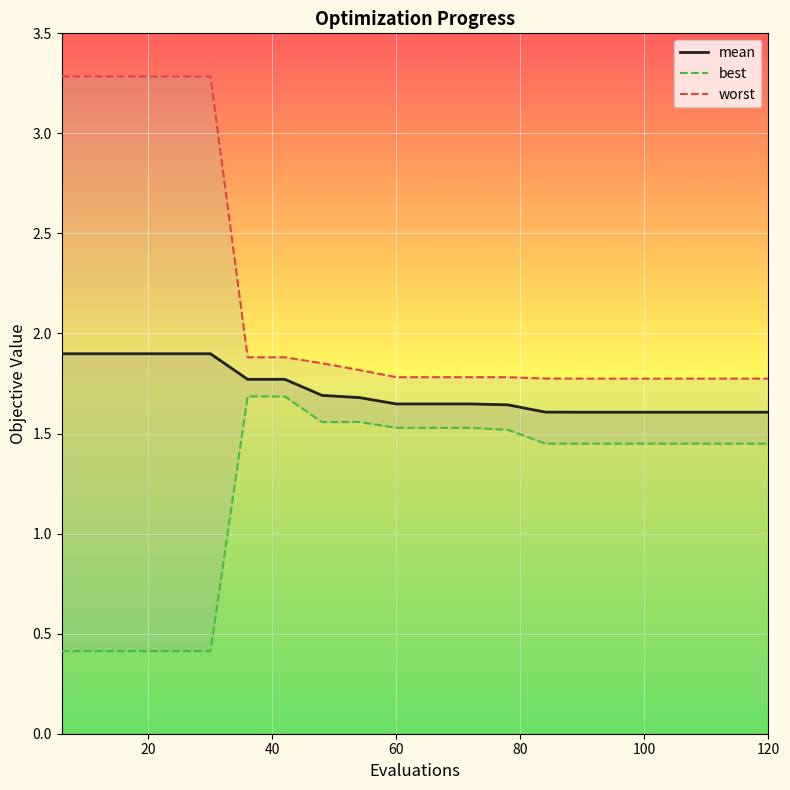

How many lines are shown in the chart?

3